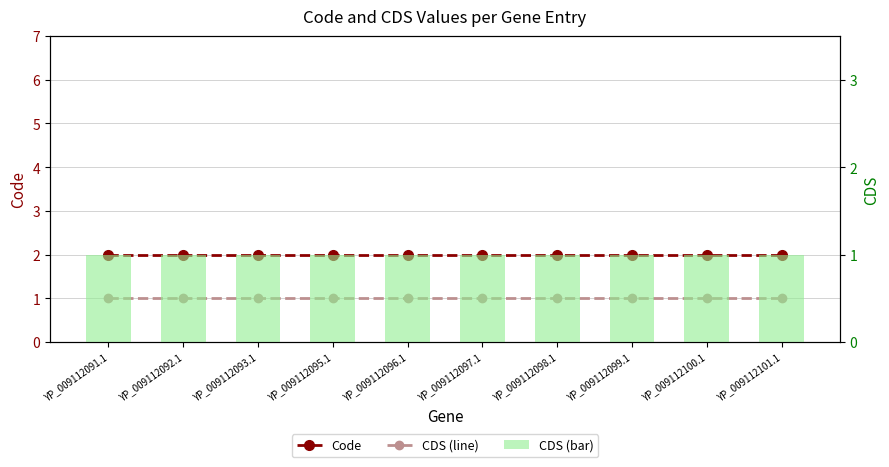

Which category has the lowest value across all series?

YP_009112091.1